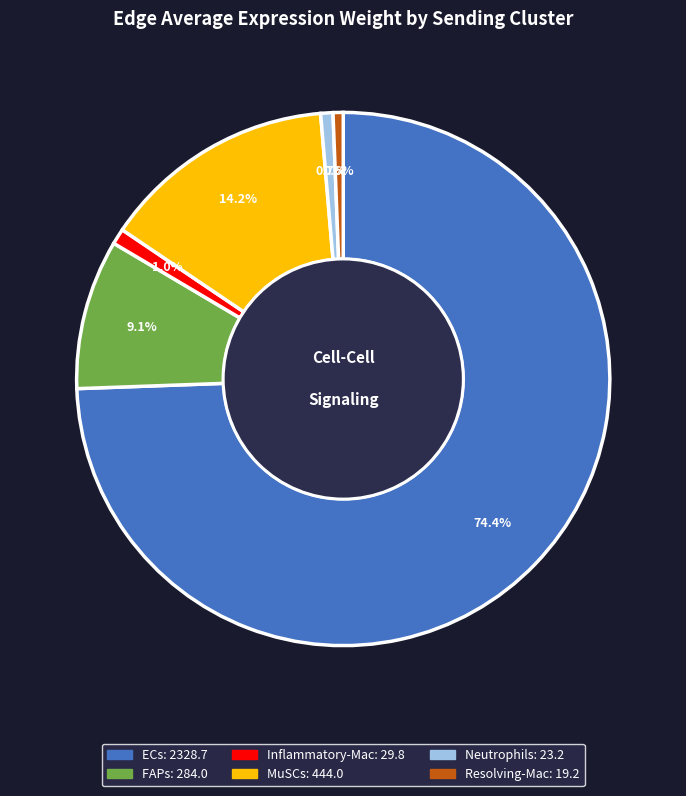

What is the largest slice in the pie chart?

ECs